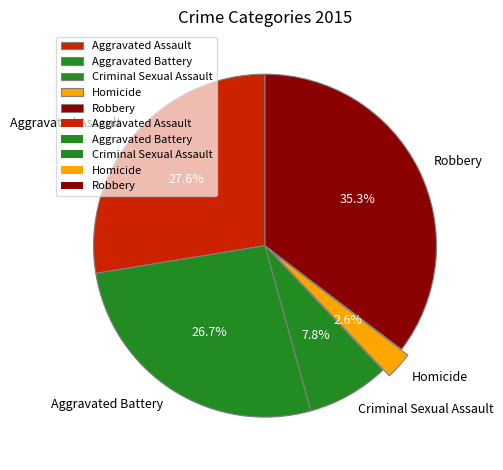

Combined, do Aggravated Assault and Aggravated Battery account for over 50%?

Yes